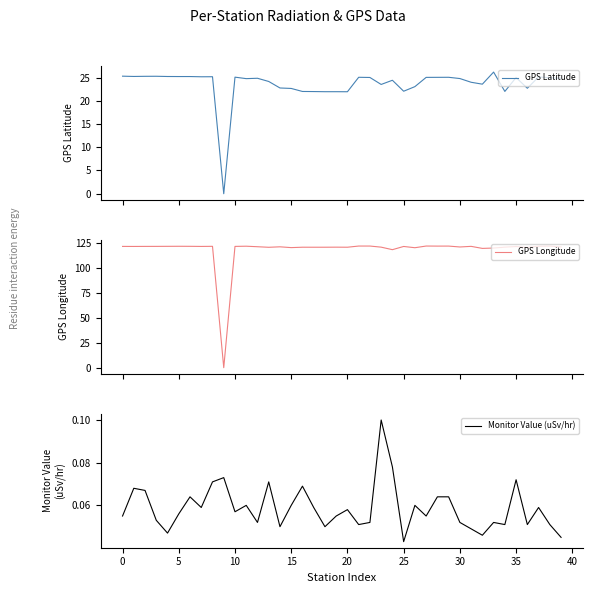

What is the spread (max minus min) of values at 13?

120.6